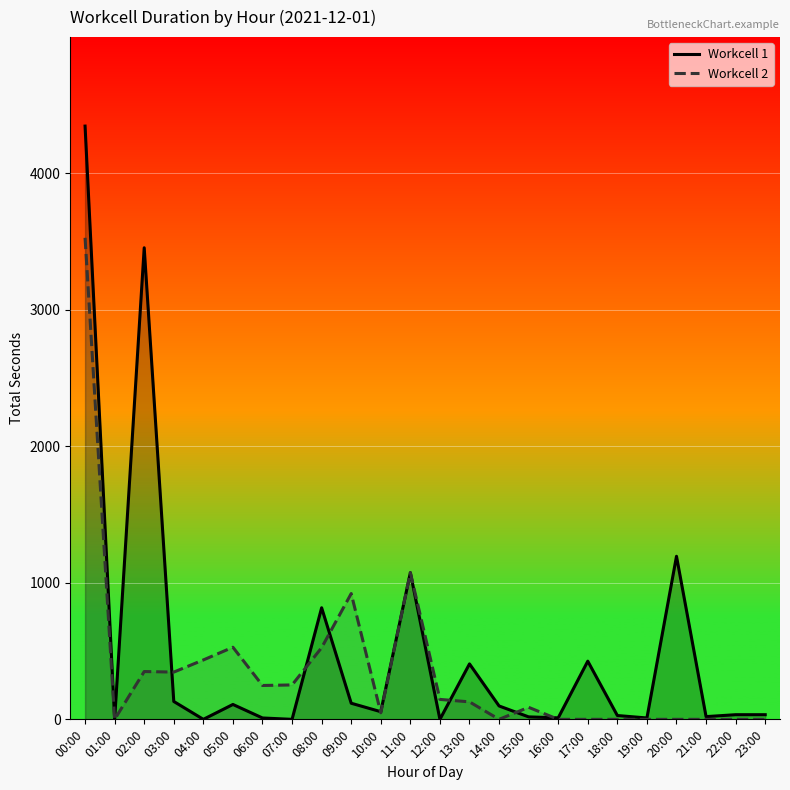

Does the chart display data point markers on the line(s)?

No